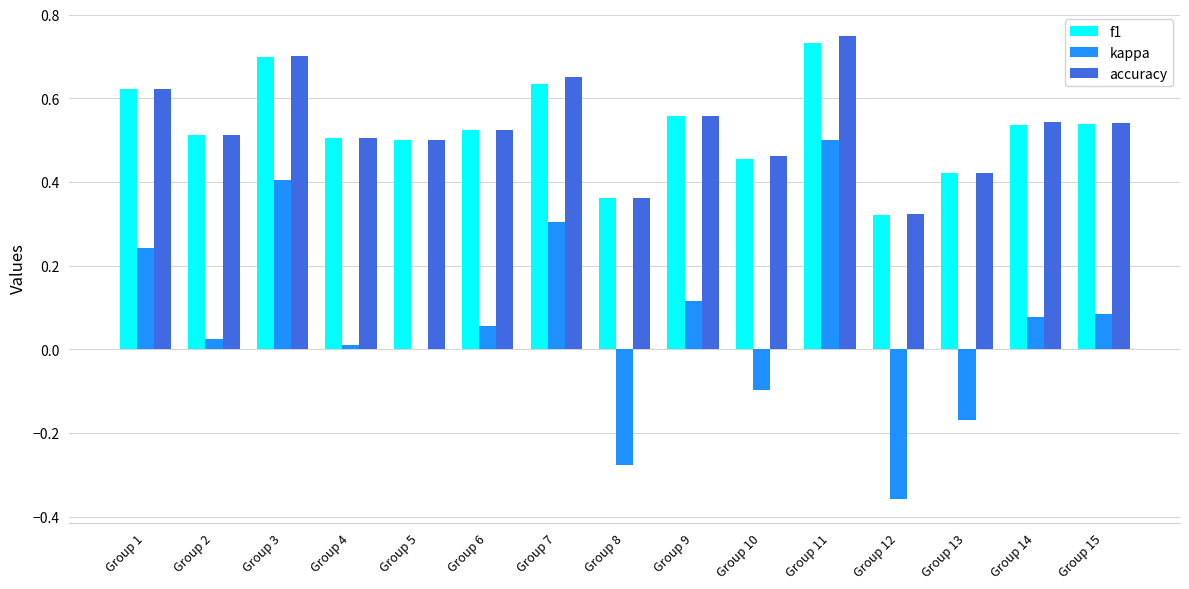

Are the bars horizontal?

No